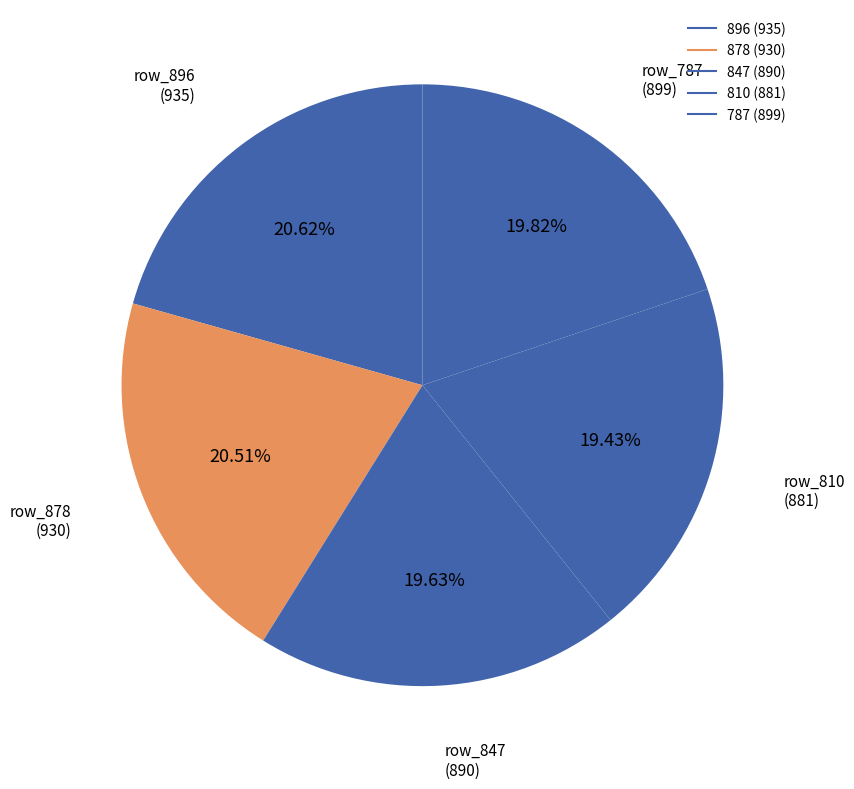

Which slice is the smallest?

810